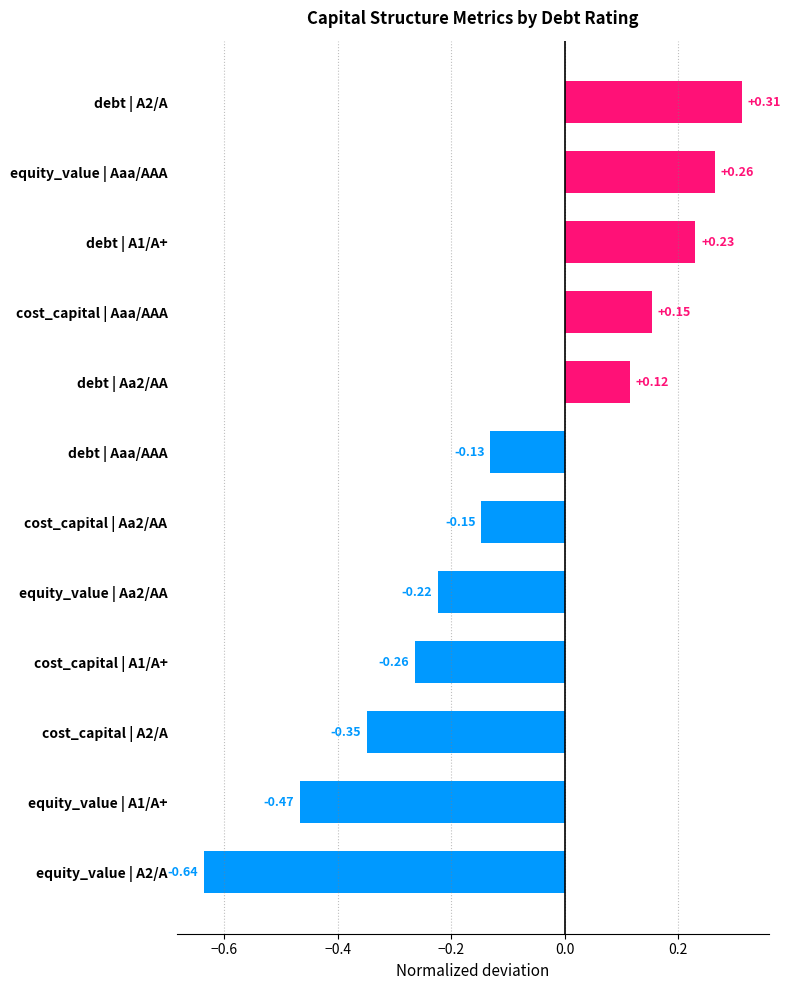

Between cost_capital | A1/A+ and debt | A1/A+, which is larger?

debt | A1/A+